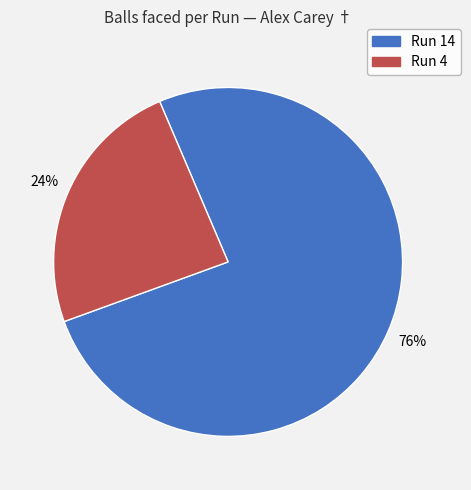

Does any single category account for the majority?

Yes